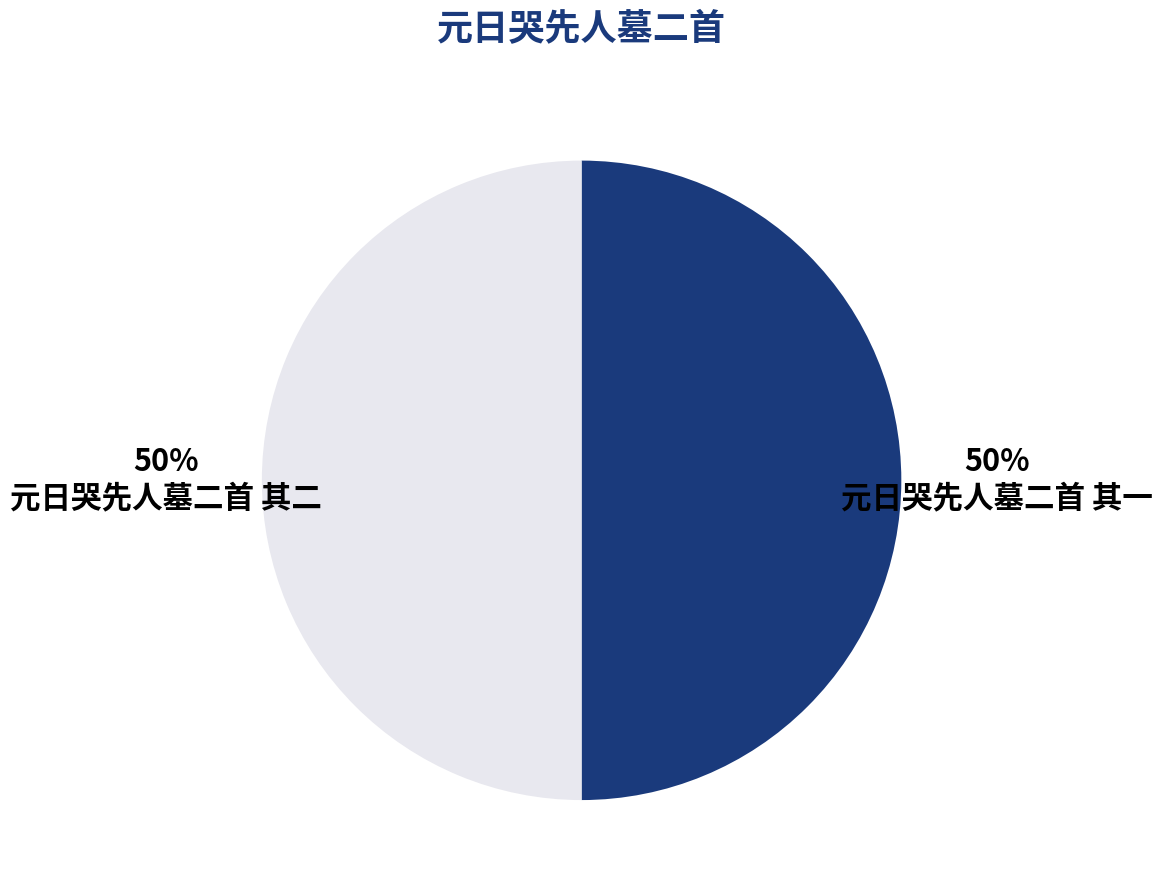

To the nearest percent, what is the combined percentage of 元日哭先人墓二首 其一 and 元日哭先人墓二首 其二?

100%